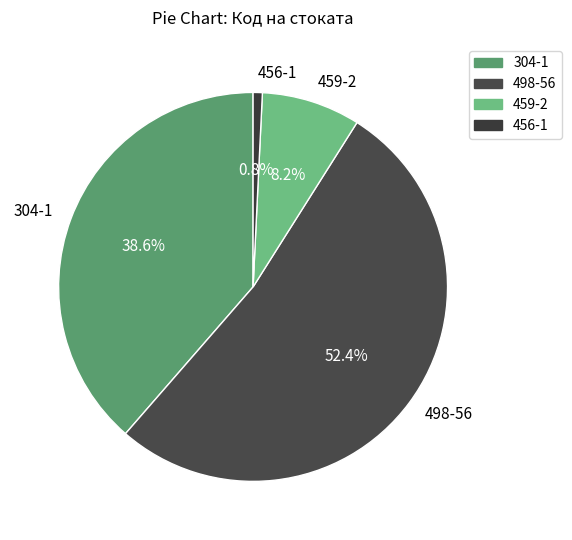

Rank the categories by value from lowest to highest.

456-1, 459-2, 304-1, 498-56